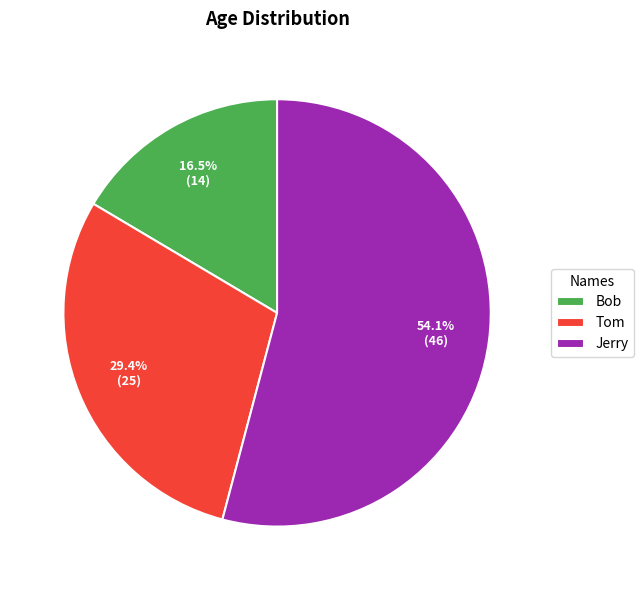

What is the largest slice in the pie chart?

Jerry